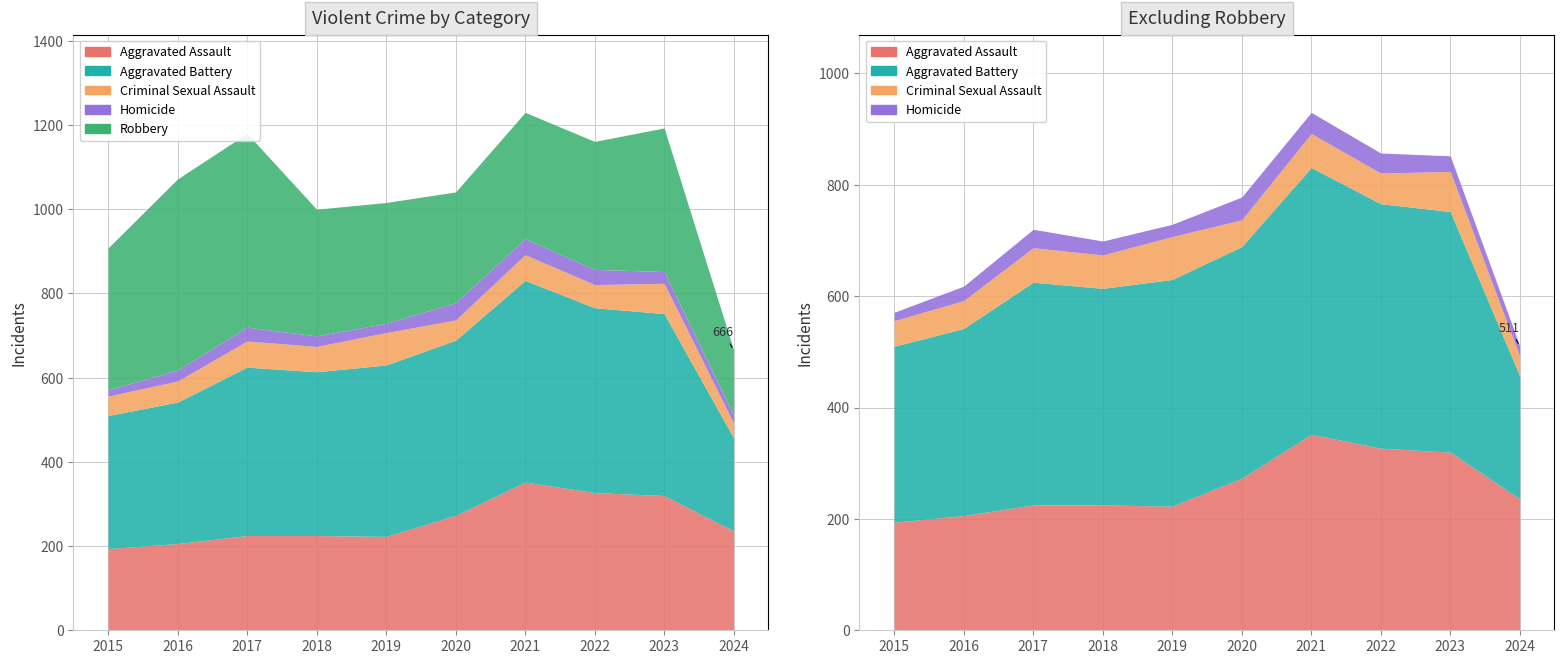

How many interior local valleys does the Criminal Sexual Assault series have?

3